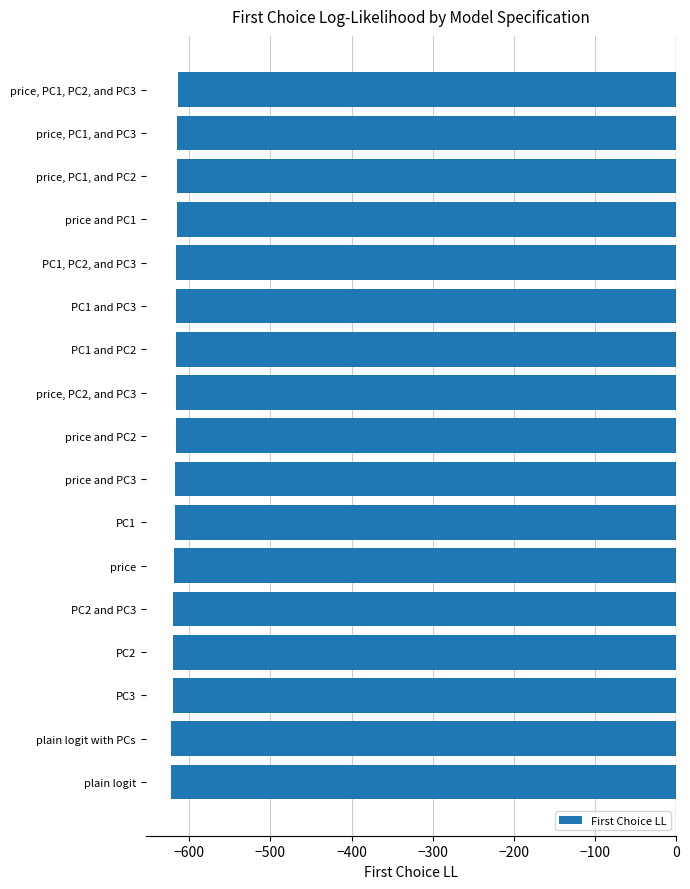

What is the sum of all values?

-10498.7